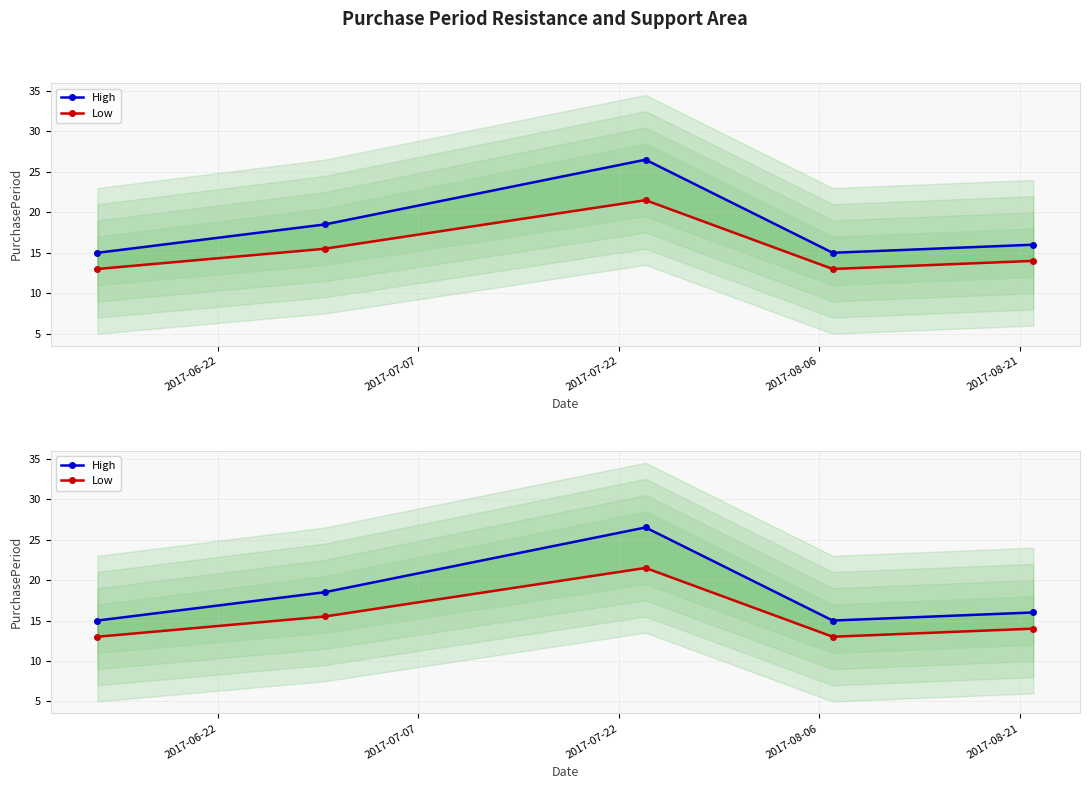

What is the difference between the second highest and minimum values in the High series?

3.5